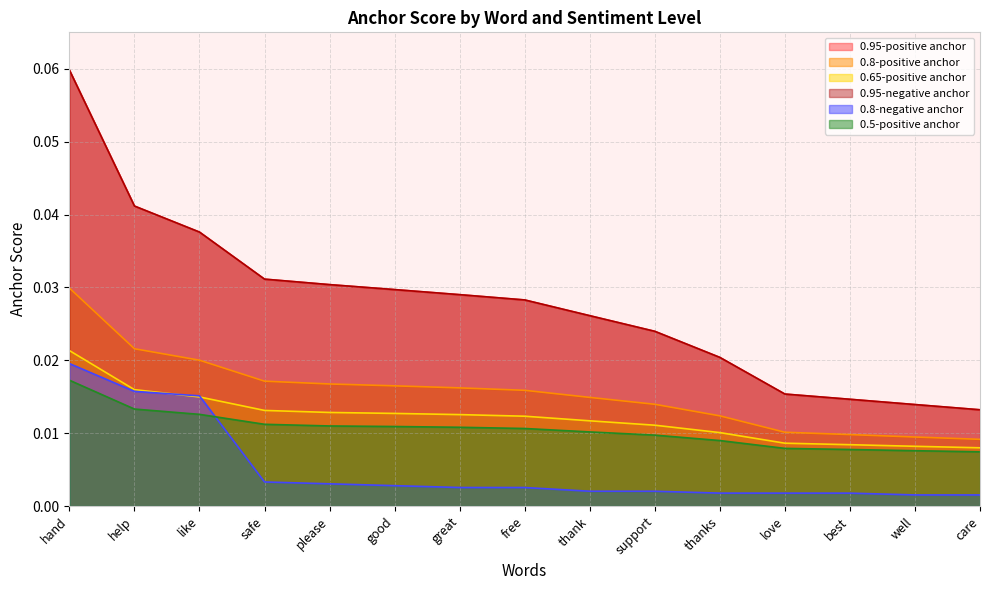

At which label does 0.65-positive anchor reach its peak?

hand